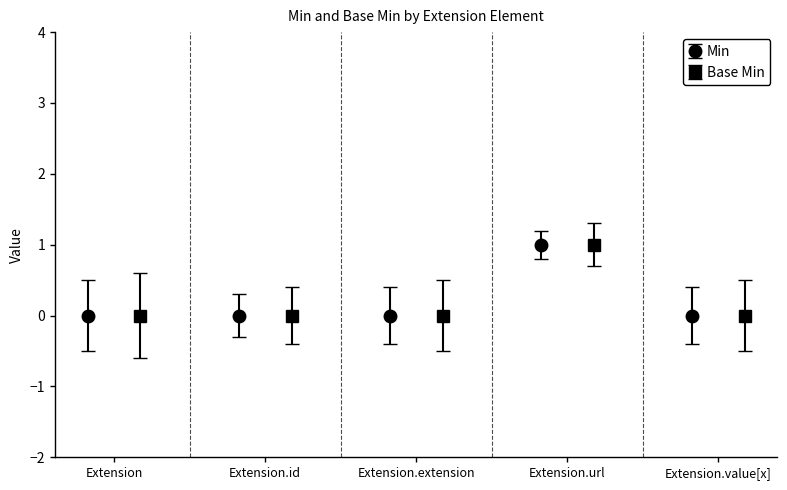

True or false: Min has more than 0 points higher than both neighbors.

True